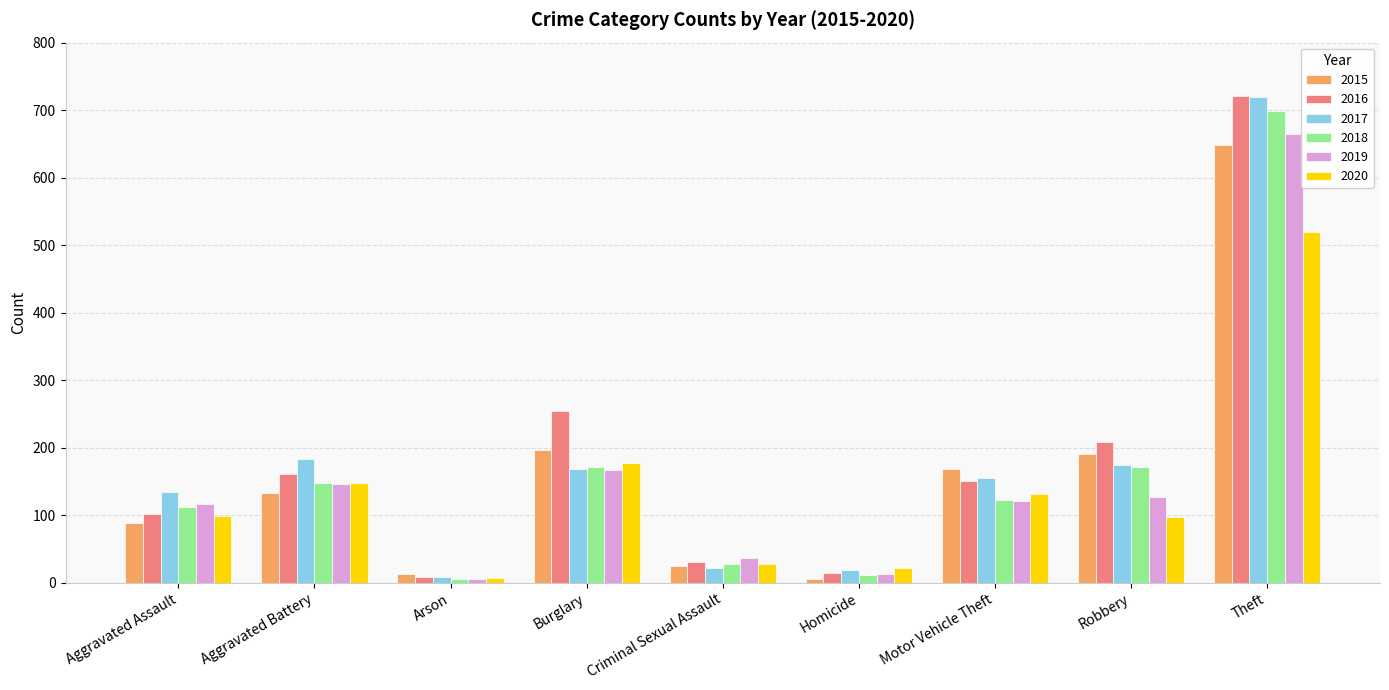

What is the difference between the maximum and minimum values in the 2019 series?

660